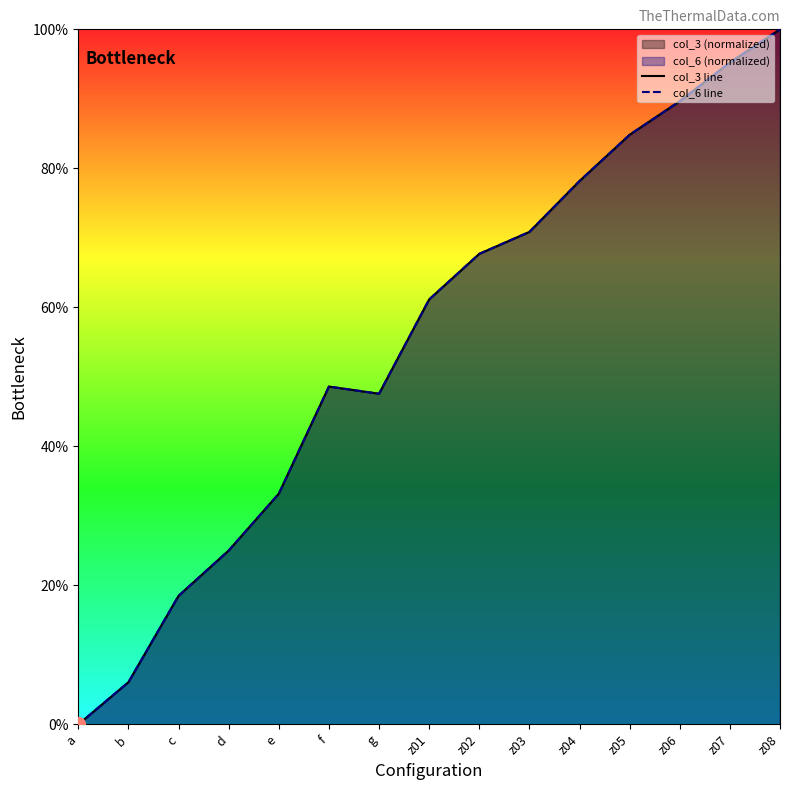

Reading left to right, what are all the values shown in this chart?

col_3 line: a=0.0	b=0.1	c=0.2	d=0.3	e=0.3	f=0.5	g=0.5	z01=0.6	z02=0.7	z03=0.7	z04=0.8	z05=0.8	z06=0.9	z07=1.0	z08=1.0
col_6 line: a=0.0	b=0.1	c=0.2	d=0.3	e=0.3	f=0.5	g=0.5	z01=0.6	z02=0.7	z03=0.7	z04=0.8	z05=0.8	z06=0.9	z07=1.0	z08=1.0